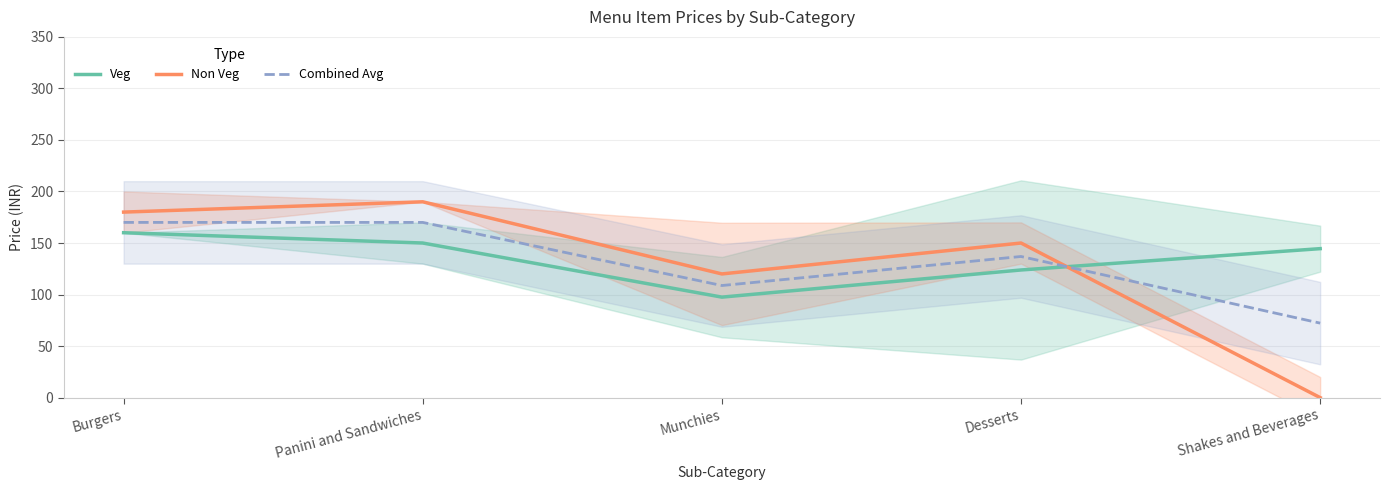

Read the Combined Avg value at Panini and Sandwiches.

170.0